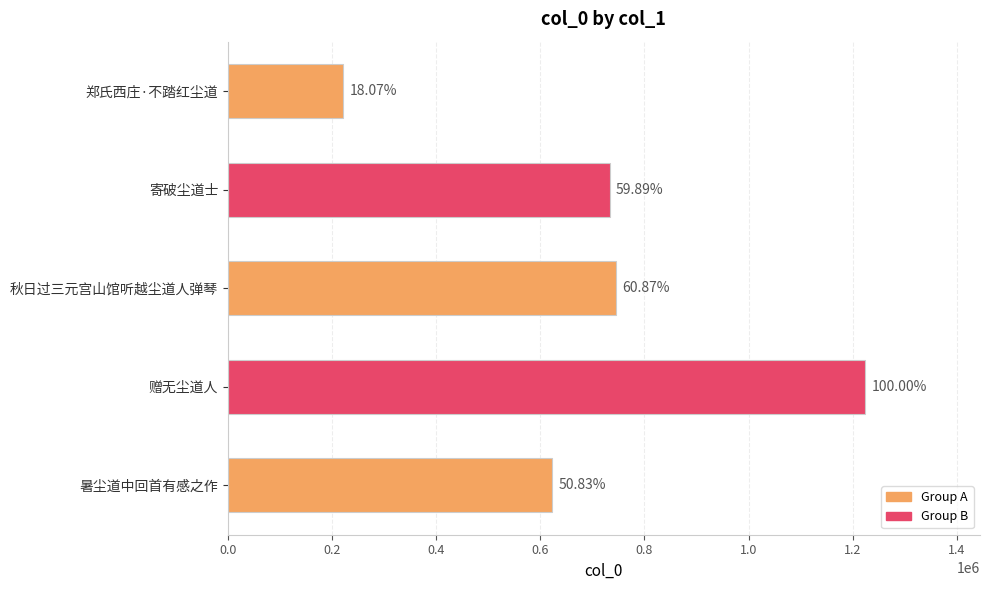

What is the greatest value displayed?

1223995